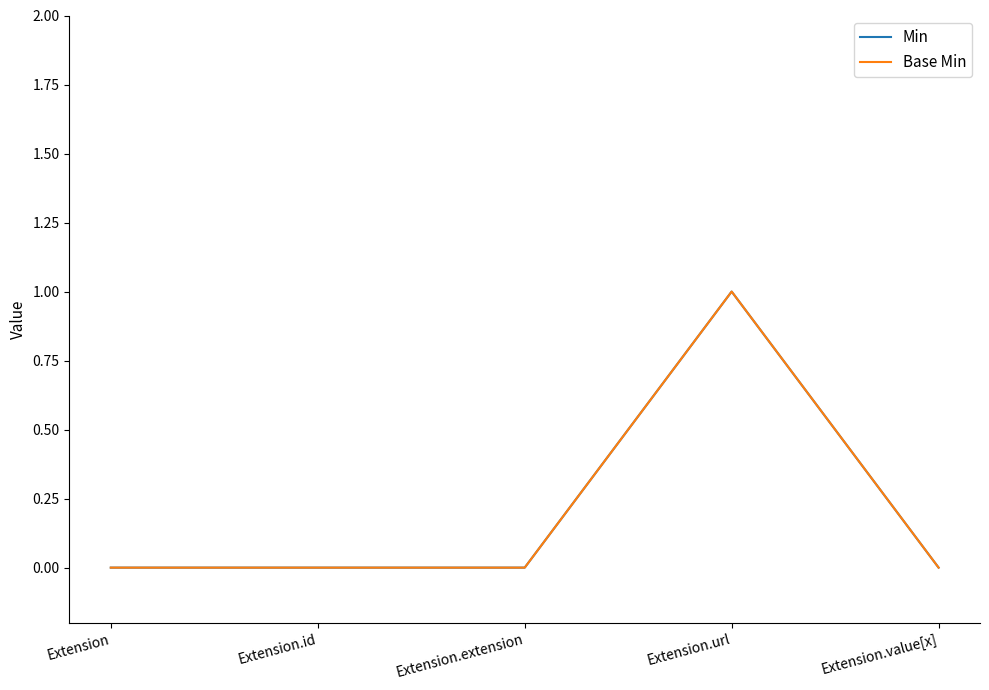

Does the chart display data point markers on the line(s)?

No